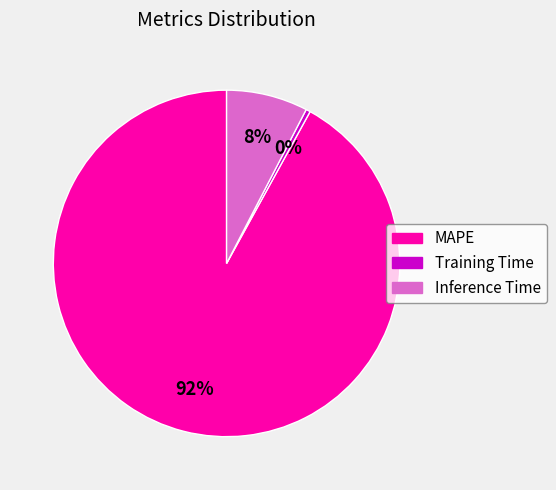

True or false: MAPE accounts for 87% of the total.

False